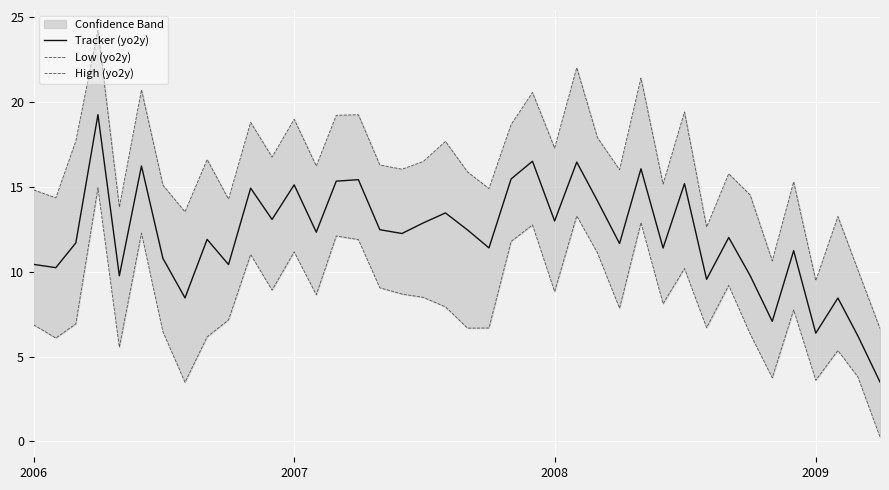

Count the number of categories in the chart.

40